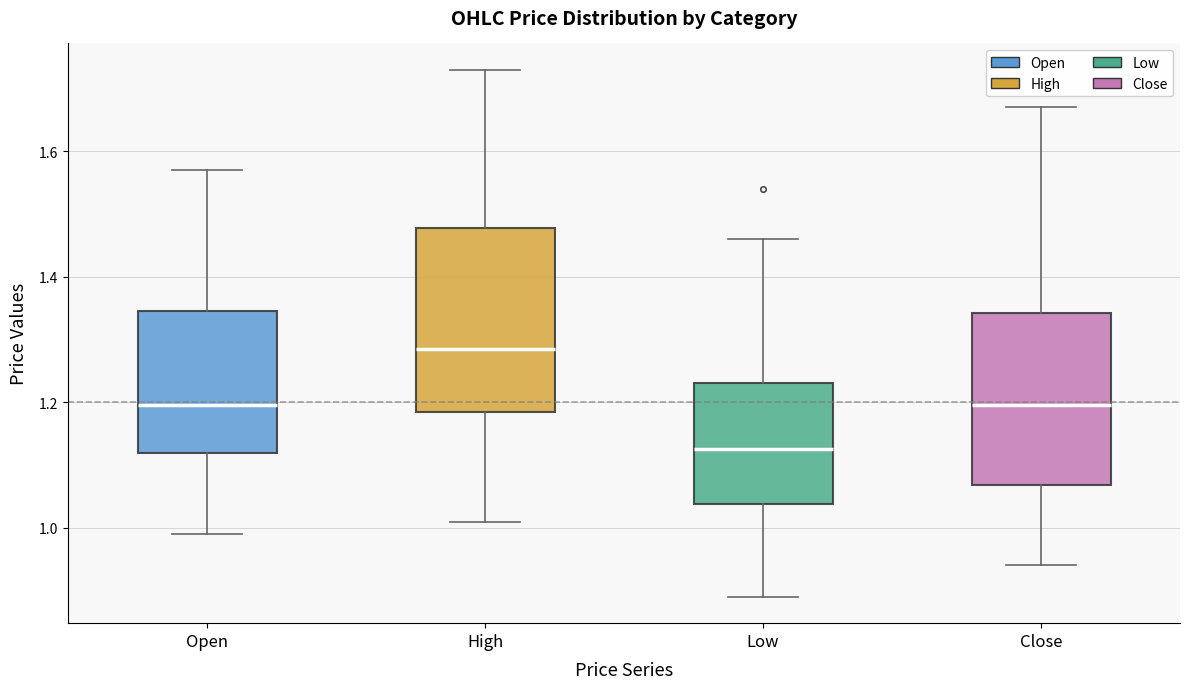

Reading left to right, read every box against the y-axis: the position of its median line, the range the box covers, and the ends of its whiskers. The values are not printed on the chart, so give them approximately, as read against the axis.

Open: median 1.20, box 1.12 to 1.34, whiskers 1.00 to 1.58
High: median 1.28, box 1.18 to 1.48, whiskers 1.02 to 1.74
Low: median 1.12, box 1.04 to 1.24, whiskers 0.90 to 1.46
Close: median 1.20, box 1.06 to 1.34, whiskers 0.94 to 1.68